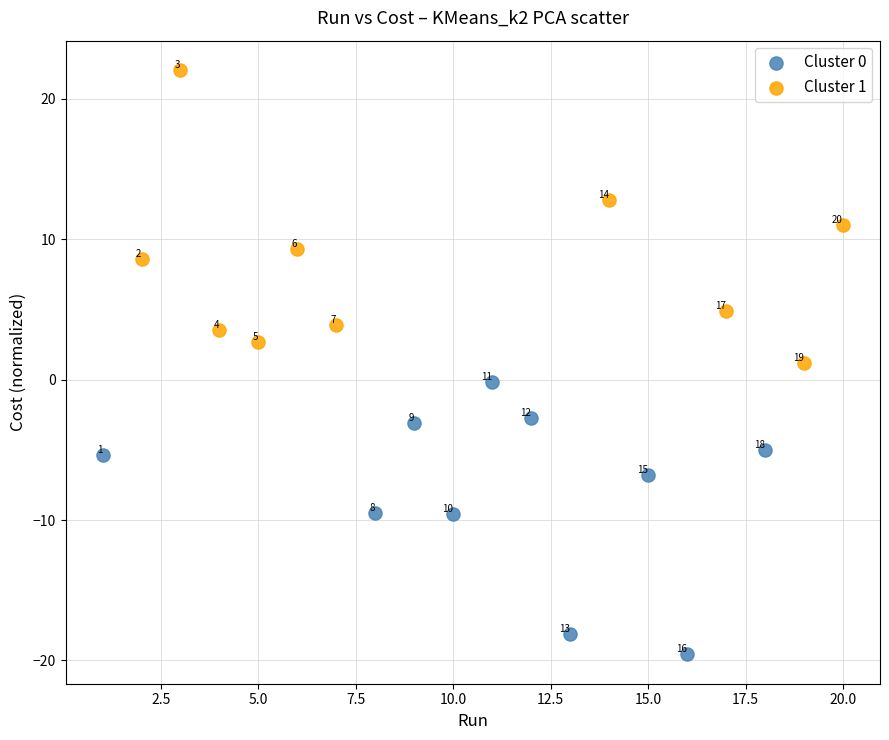

What are all the series names shown in the legend?

Cluster 0, Cluster 1